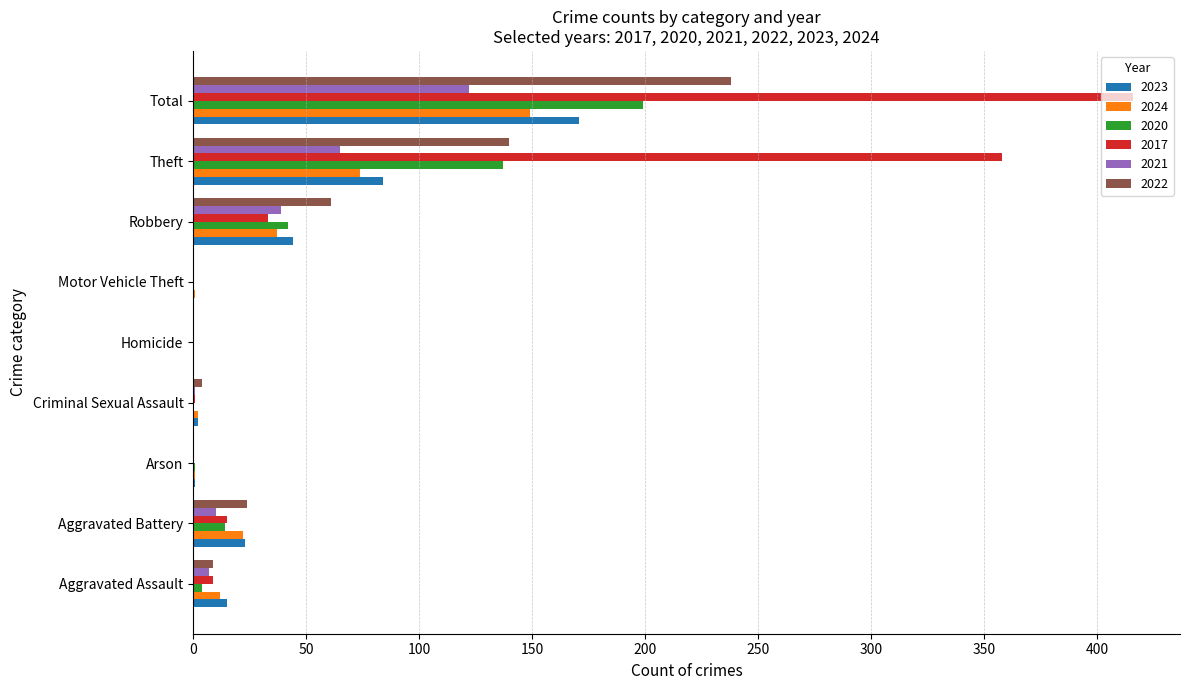

Which series has the largest total across all categories?

2017